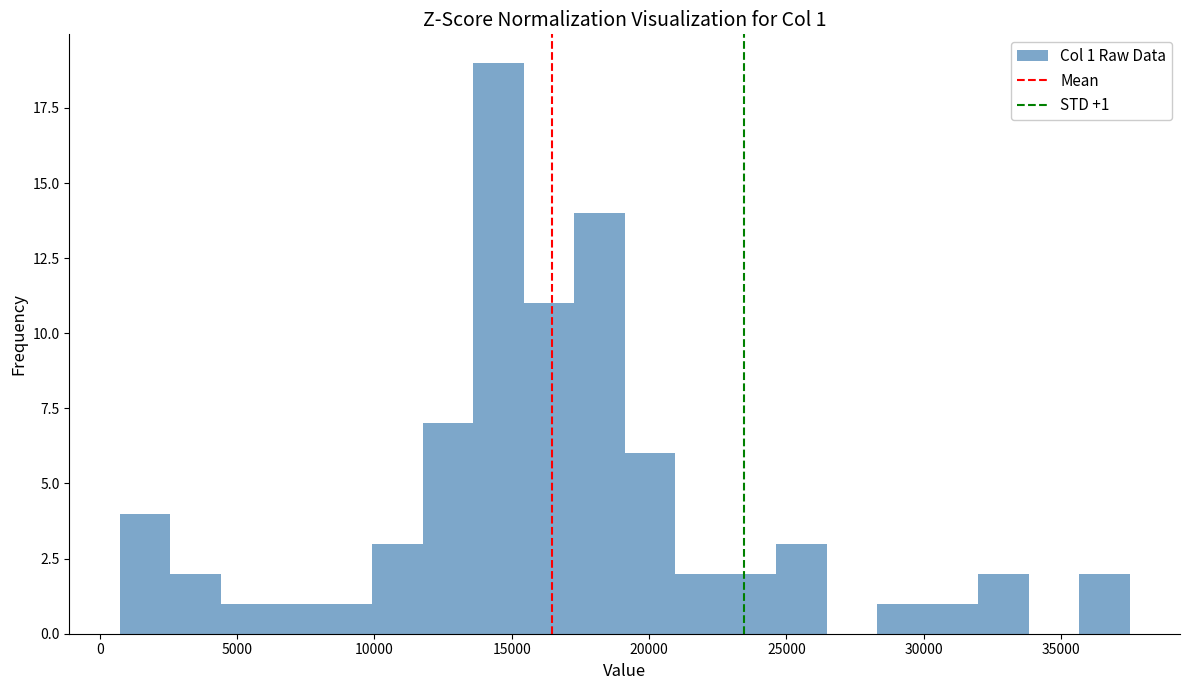

Read against the x-axis, roughly where is the centre of the tallest bar?

14500